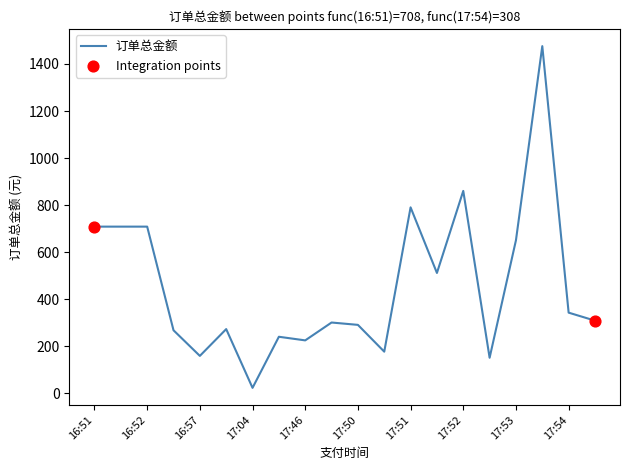

What is the maximum value shown in the chart?

1476.0